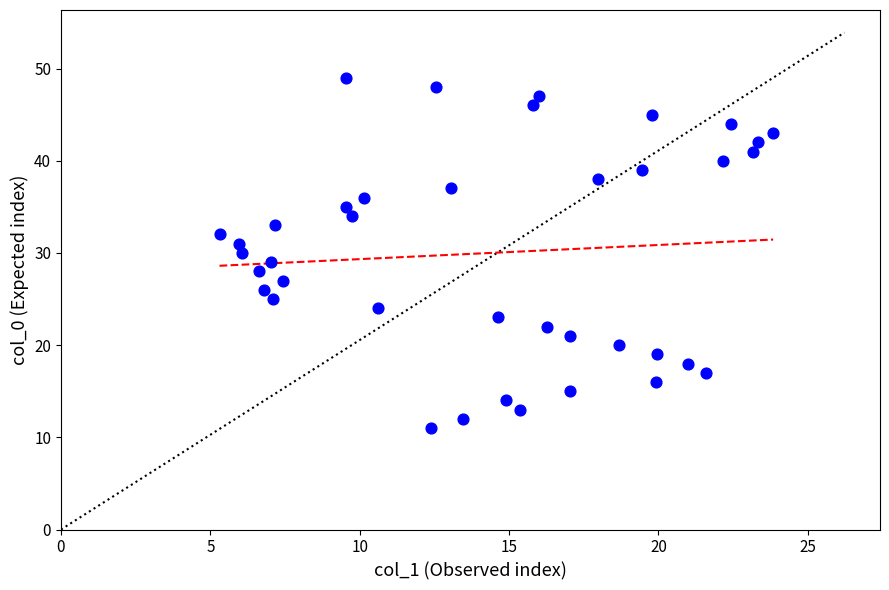

What is the range of Y values (max minus min)?

38